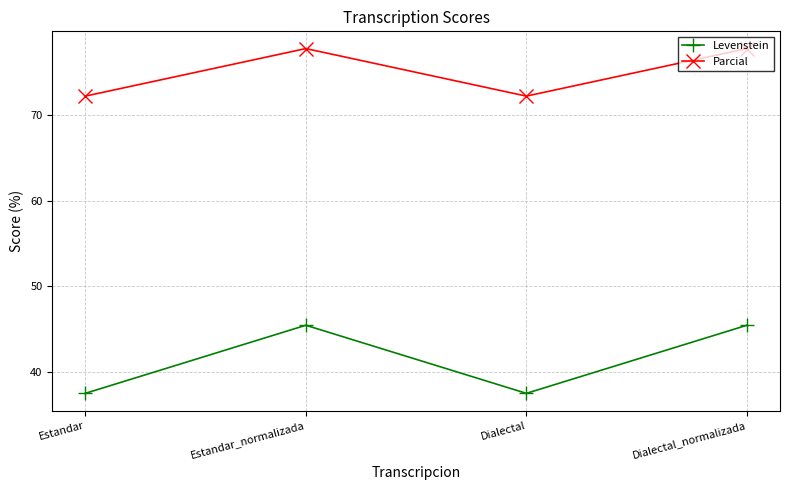

How many distinct data groups are displayed?

2